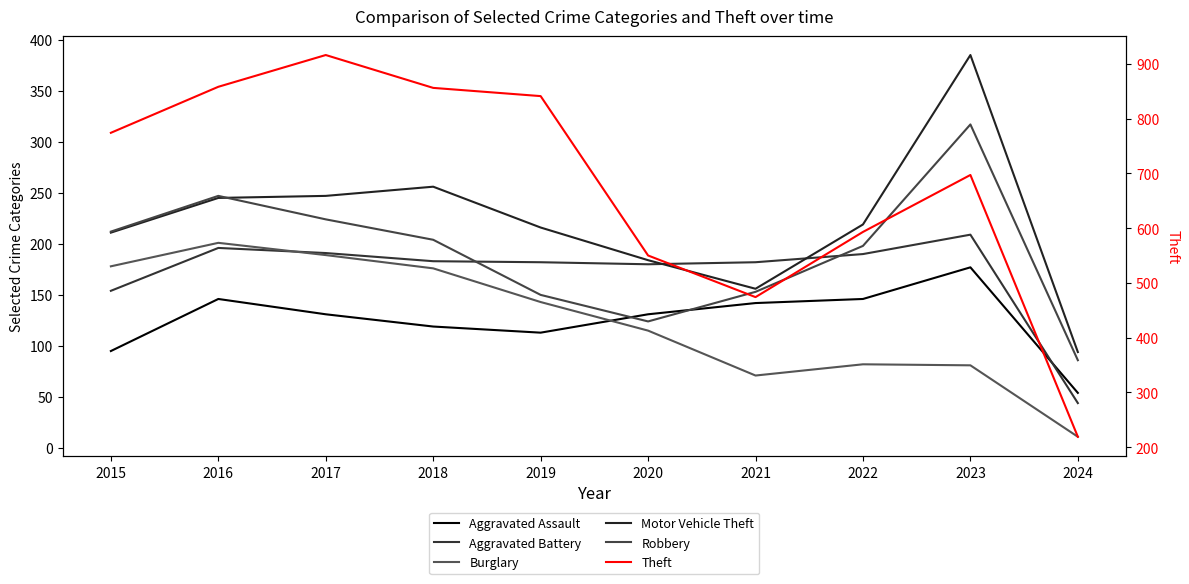

What is the total value across all series at 2018?

1794